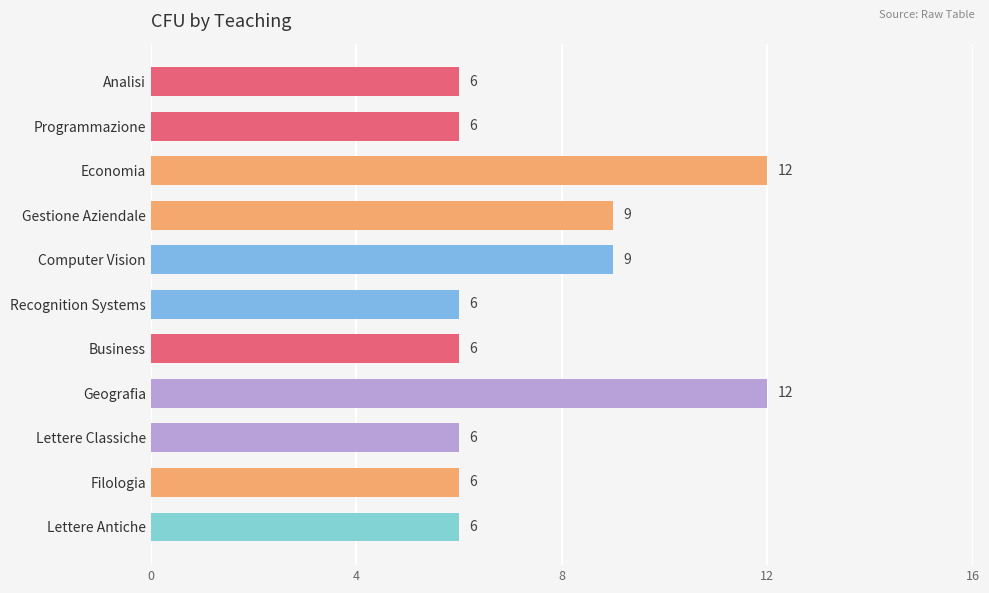

How many bars are there in total?

11